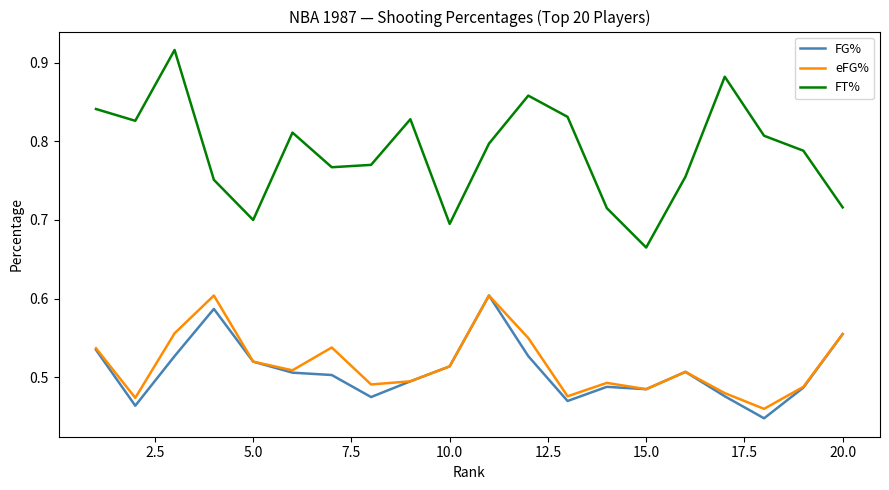

Which series has the widest spread of values?

FT%